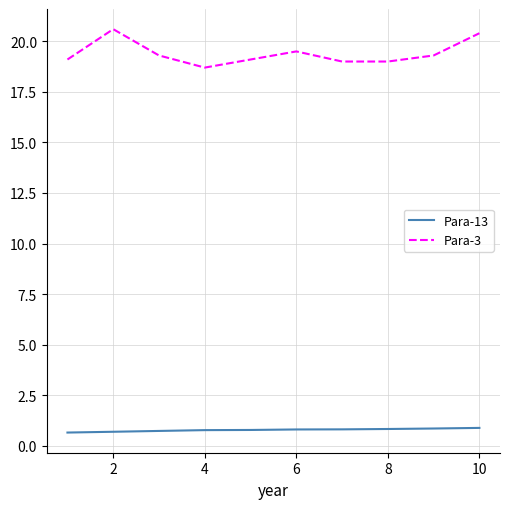

Rank the series by their average value, from highest to lowest.

Para-3, Para-13